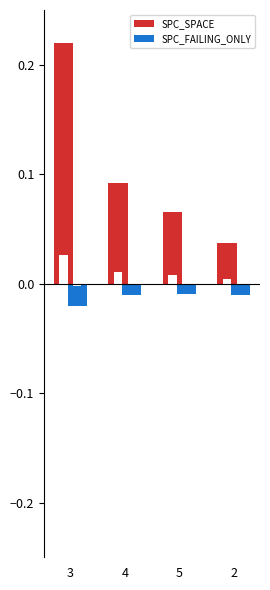

Is the value of SPC_SPACE at 5 greater than the value of SPC_FAILING_ONLY at 5?

Yes